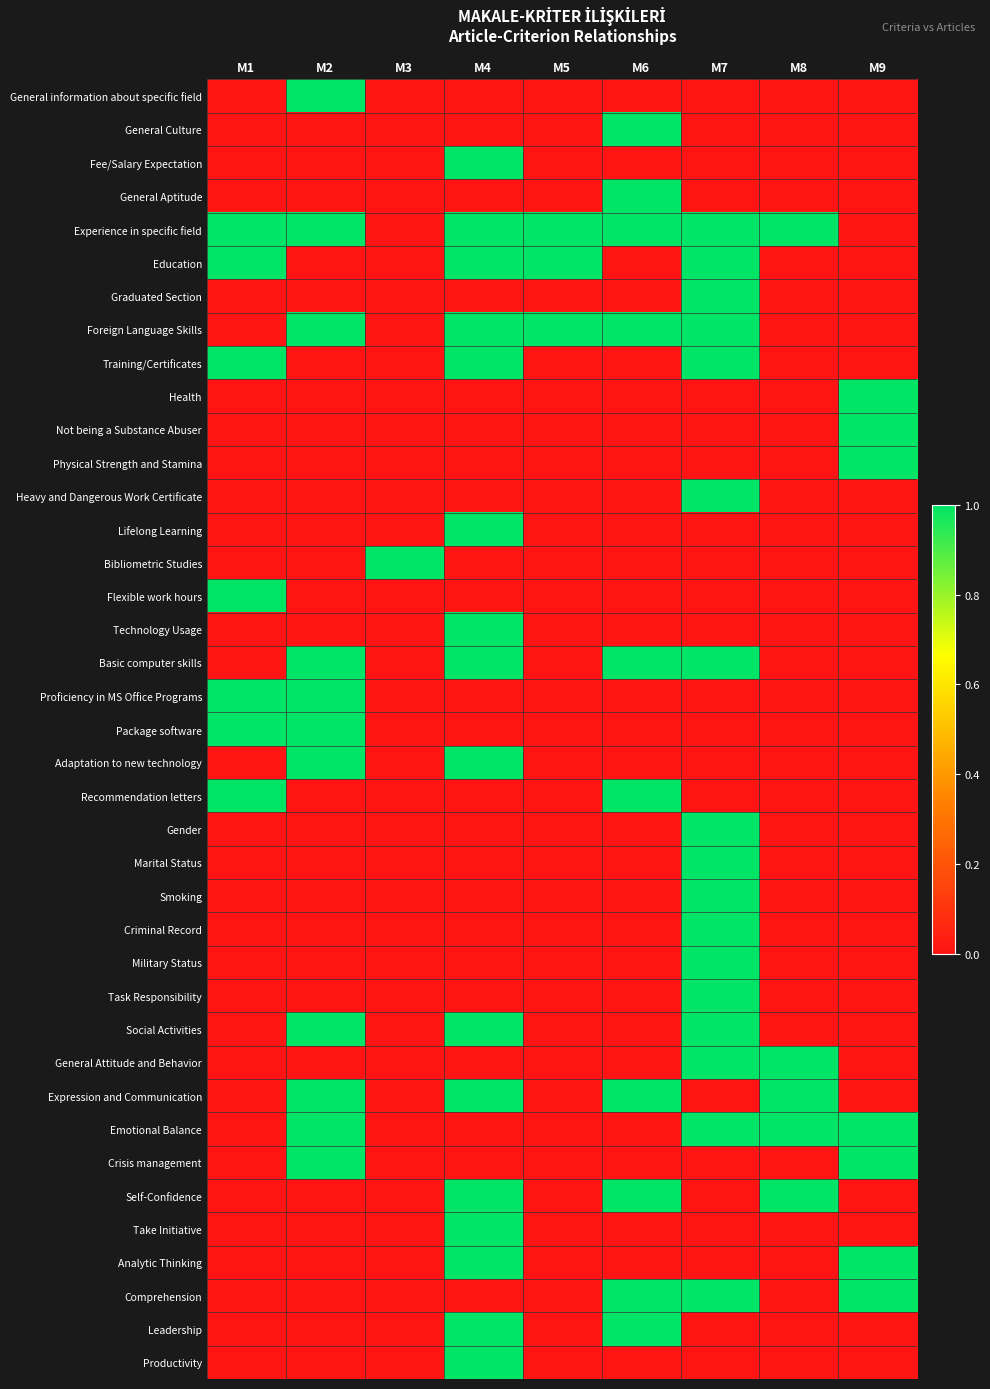

Reading left to right, list all the values displayed in this chart.

General information about specific field: M1=0	M2=1	M3=0	M4=0	M5=0	M6=0	M7=0	M8=0	M9=0
General Culture: M1=0	M2=0	M3=0	M4=0	M5=0	M6=1	M7=0	M8=0	M9=0
Fee/Salary Expectation: M1=0	M2=0	M3=0	M4=1	M5=0	M6=0	M7=0	M8=0	M9=0
General Aptitude: M1=0	M2=0	M3=0	M4=0	M5=0	M6=1	M7=0	M8=0	M9=0
Experience in specific field: M1=1	M2=1	M3=0	M4=1	M5=1	M6=1	M7=1	M8=1	M9=0
Education: M1=1	M2=0	M3=0	M4=1	M5=1	M6=0	M7=1	M8=0	M9=0
Graduated Section: M1=0	M2=0	M3=0	M4=0	M5=0	M6=0	M7=1	M8=0	M9=0
Foreign Language Skills: M1=0	M2=1	M3=0	M4=1	M5=1	M6=1	M7=1	M8=0	M9=0
Training/Certificates: M1=1	M2=0	M3=0	M4=1	M5=0	M6=0	M7=1	M8=0	M9=0
Health: M1=0	M2=0	M3=0	M4=0	M5=0	M6=0	M7=0	M8=0	M9=1
Not being a Substance Abuser: M1=0	M2=0	M3=0	M4=0	M5=0	M6=0	M7=0	M8=0	M9=1
Physical Strength and Stamina: M1=0	M2=0	M3=0	M4=0	M5=0	M6=0	M7=0	M8=0	M9=1
Heavy and Dangerous Work Certificate: M1=0	M2=0	M3=0	M4=0	M5=0	M6=0	M7=1	M8=0	M9=0
Lifelong Learning: M1=0	M2=0	M3=0	M4=1	M5=0	M6=0	M7=0	M8=0	M9=0
Bibliometric Studies: M1=0	M2=0	M3=1	M4=0	M5=0	M6=0	M7=0	M8=0	M9=0
Flexible work hours: M1=1	M2=0	M3=0	M4=0	M5=0	M6=0	M7=0	M8=0	M9=0
Technology Usage: M1=0	M2=0	M3=0	M4=1	M5=0	M6=0	M7=0	M8=0	M9=0
Basic computer skills: M1=0	M2=1	M3=0	M4=1	M5=0	M6=1	M7=1	M8=0	M9=0
Proficiency in MS Office Programs: M1=1	M2=1	M3=0	M4=0	M5=0	M6=0	M7=0	M8=0	M9=0
Package software: M1=1	M2=1	M3=0	M4=0	M5=0	M6=0	M7=0	M8=0	M9=0
Adaptation to new technology: M1=0	M2=1	M3=0	M4=1	M5=0	M6=0	M7=0	M8=0	M9=0
Recommendation letters: M1=1	M2=0	M3=0	M4=0	M5=0	M6=1	M7=0	M8=0	M9=0
Gender: M1=0	M2=0	M3=0	M4=0	M5=0	M6=0	M7=1	M8=0	M9=0
Marital Status: M1=0	M2=0	M3=0	M4=0	M5=0	M6=0	M7=1	M8=0	M9=0
Smoking: M1=0	M2=0	M3=0	M4=0	M5=0	M6=0	M7=1	M8=0	M9=0
Criminal Record: M1=0	M2=0	M3=0	M4=0	M5=0	M6=0	M7=1	M8=0	M9=0
Military Status: M1=0	M2=0	M3=0	M4=0	M5=0	M6=0	M7=1	M8=0	M9=0
Task Responsibility: M1=0	M2=0	M3=0	M4=0	M5=0	M6=0	M7=1	M8=0	M9=0
Social Activities: M1=0	M2=1	M3=0	M4=1	M5=0	M6=0	M7=1	M8=0	M9=0
General Attitude and Behavior: M1=0	M2=0	M3=0	M4=0	M5=0	M6=0	M7=1	M8=1	M9=0
Expression and Communication: M1=0	M2=1	M3=0	M4=1	M5=0	M6=1	M7=0	M8=1	M9=0
Emotional Balance: M1=0	M2=1	M3=0	M4=0	M5=0	M6=0	M7=1	M8=1	M9=1
Crisis management: M1=0	M2=1	M3=0	M4=0	M5=0	M6=0	M7=0	M8=0	M9=1
Self-Confidence: M1=0	M2=0	M3=0	M4=1	M5=0	M6=1	M7=0	M8=1	M9=0
Take Initiative: M1=0	M2=0	M3=0	M4=1	M5=0	M6=0	M7=0	M8=0	M9=0
Analytic Thinking: M1=0	M2=0	M3=0	M4=1	M5=0	M6=0	M7=0	M8=0	M9=1
Comprehension: M1=0	M2=0	M3=0	M4=0	M5=0	M6=1	M7=1	M8=0	M9=1
Leadership: M1=0	M2=0	M3=0	M4=1	M5=0	M6=1	M7=0	M8=0	M9=0
Productivity: M1=0	M2=0	M3=0	M4=1	M5=0	M6=0	M7=0	M8=0	M9=0